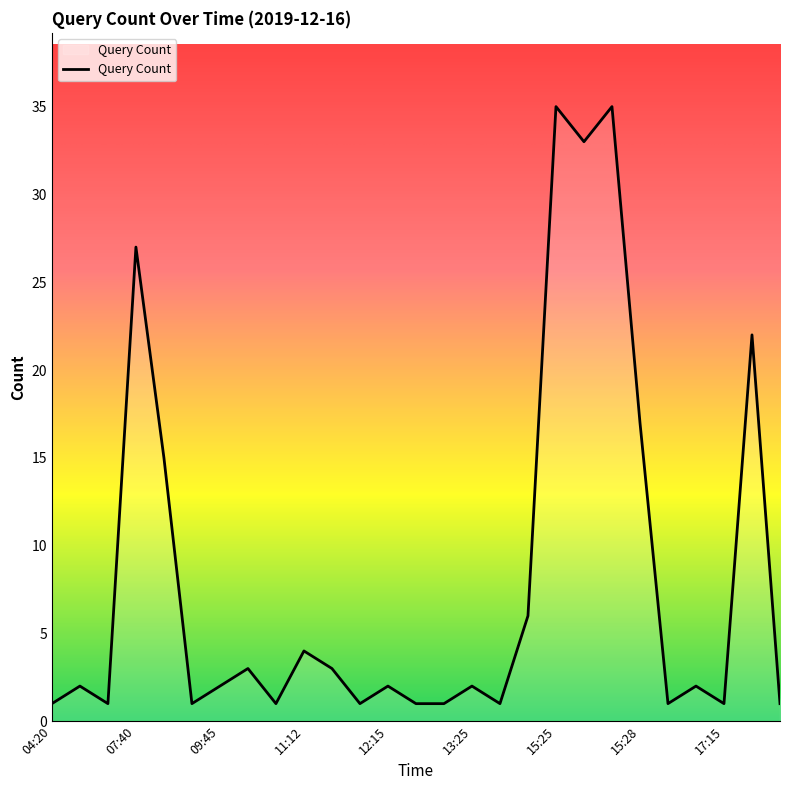

Does the chart have visible grid lines?

No